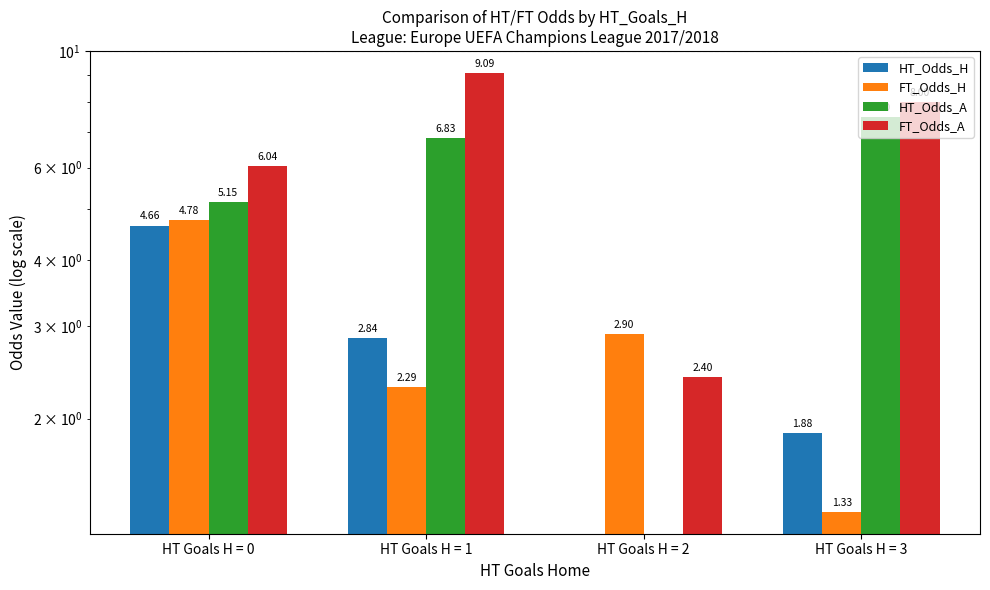

At which category is the sum across all series the highest?

HT Goals H = 1